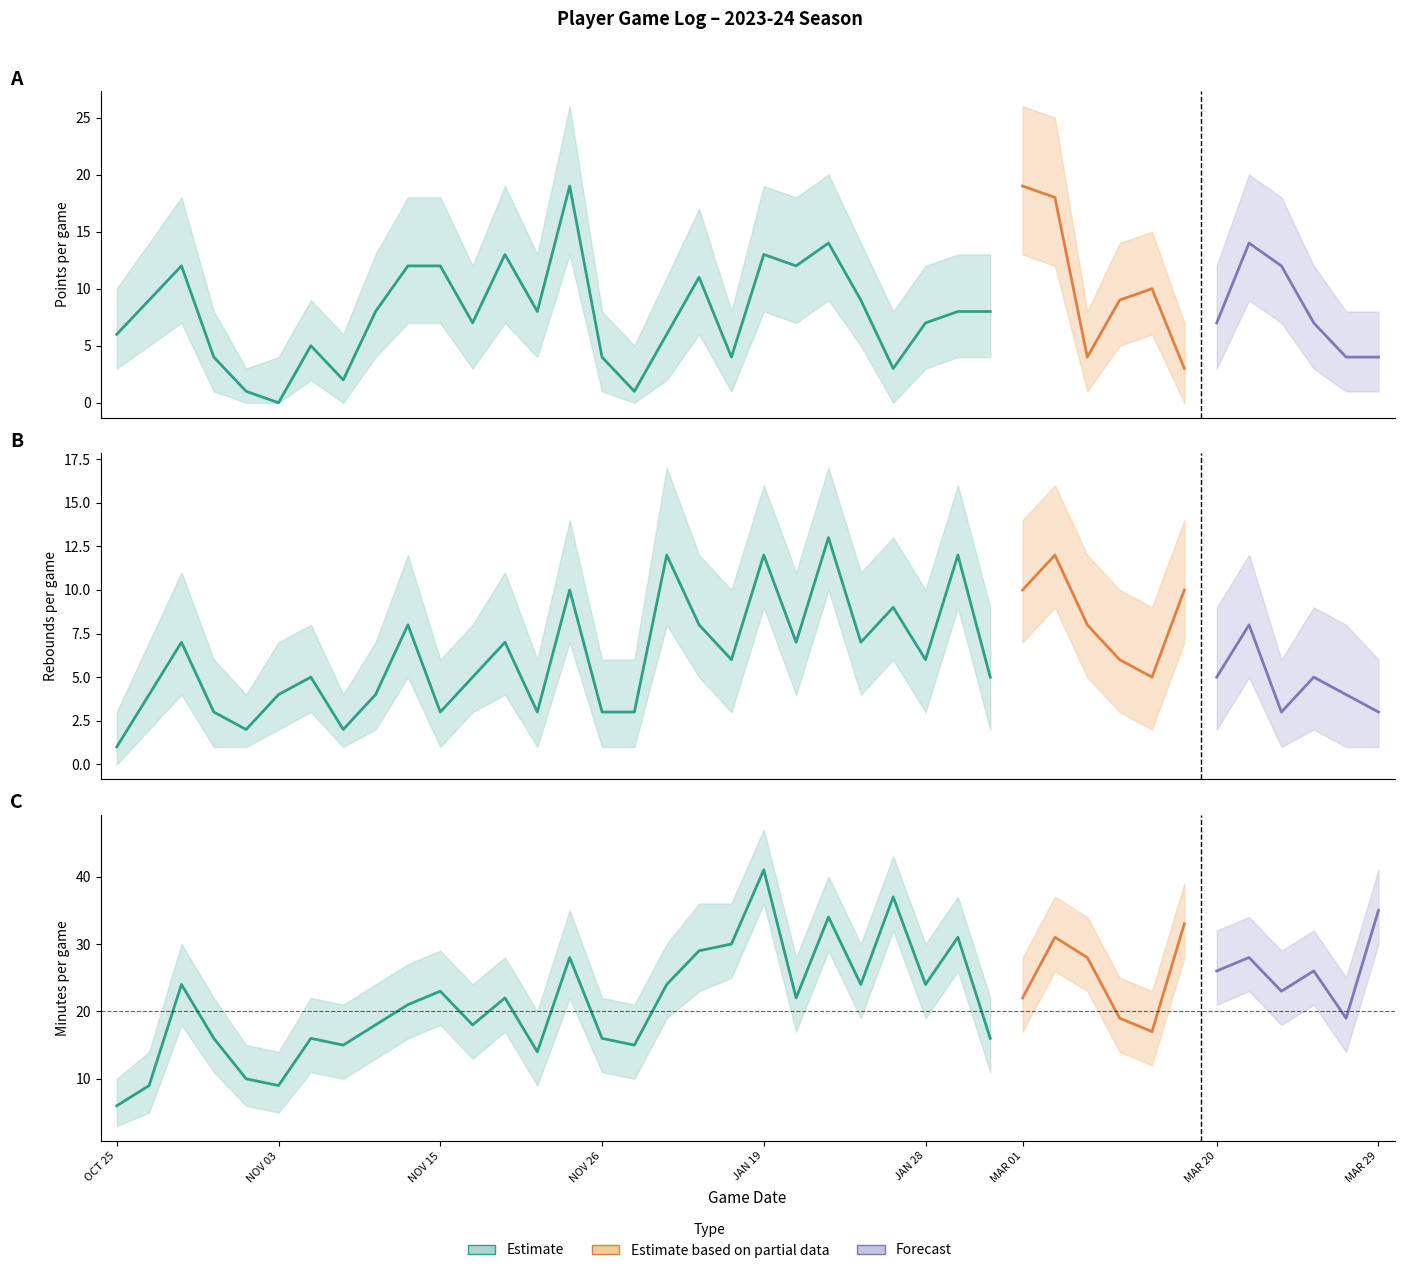

Which series changed the most between MAR 20 and MAR 25?

PTS